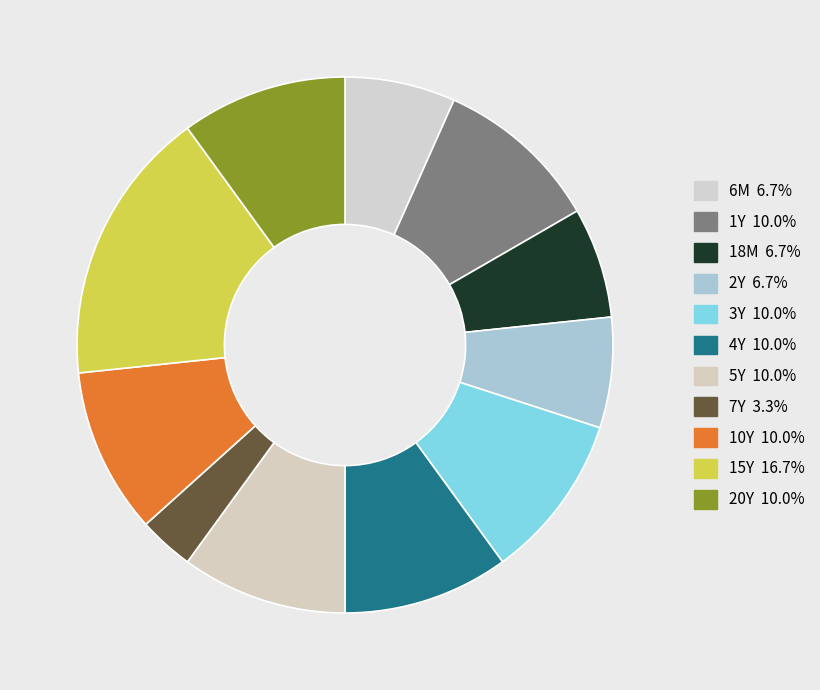

What portion of the pie excludes 5Y?

90.0%